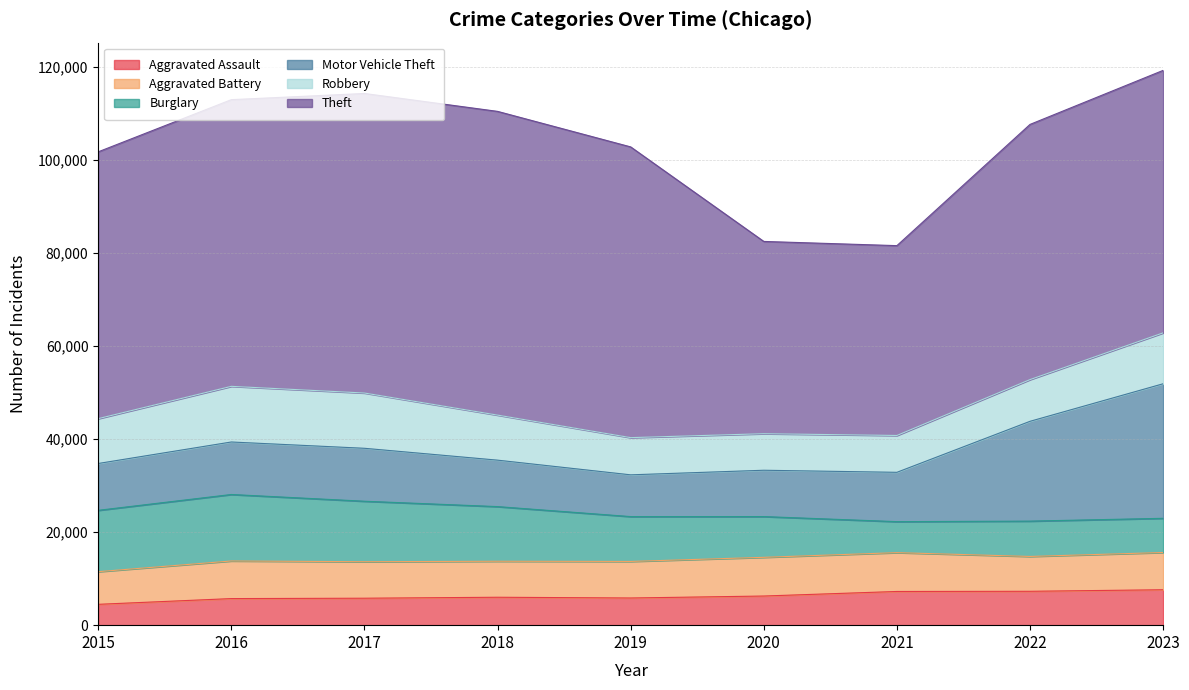

At which category does Motor Vehicle Theft reach its first local peak?

2017